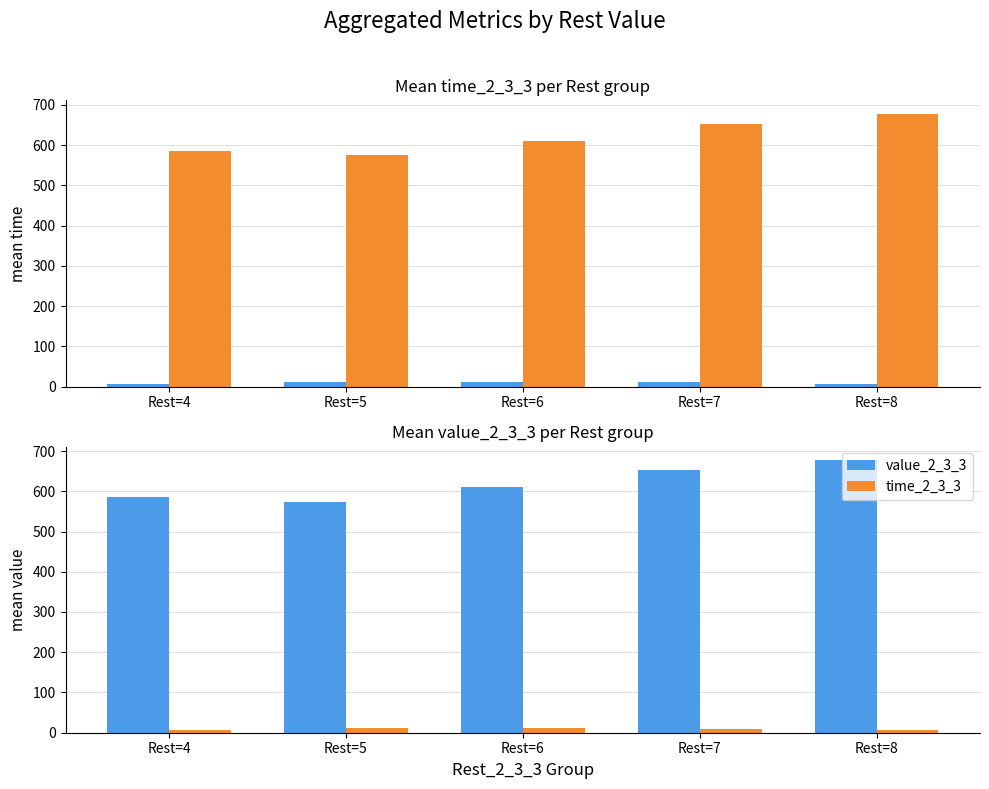

How many groups of bars are there?

5